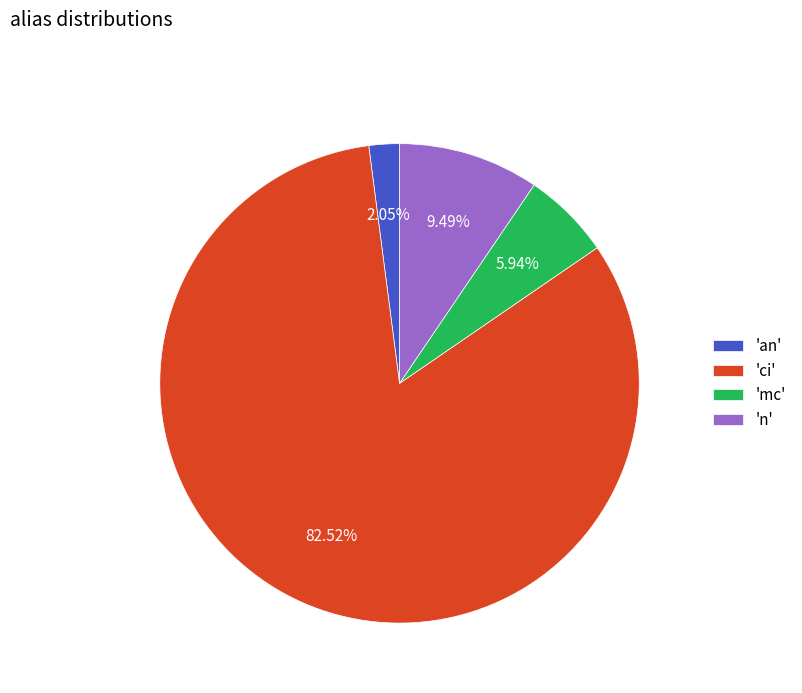

Do 'n' and 'mc' together represent more than half of the pie?

No